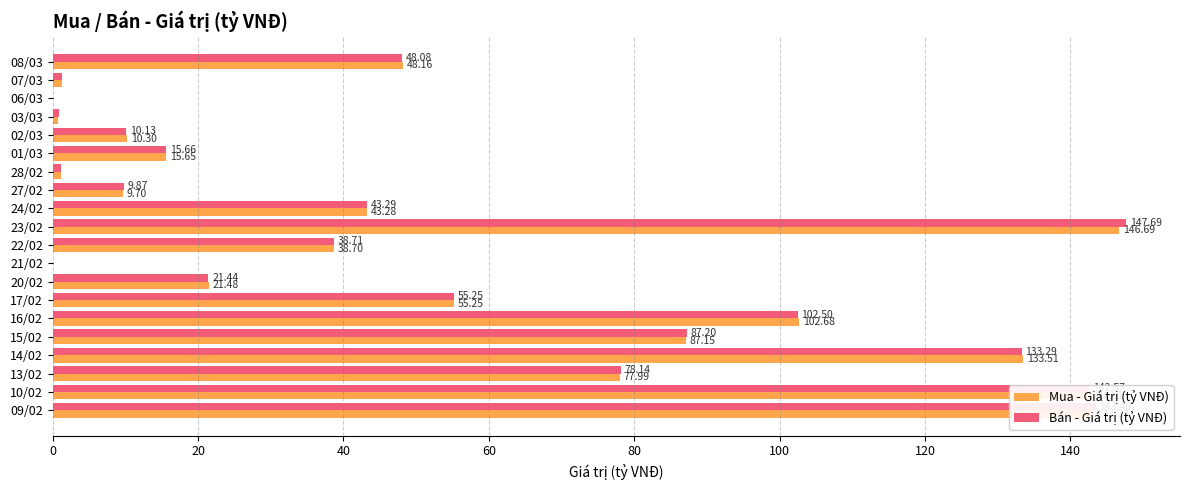

Which series changed the most between 23/02 and 16/02?

Bán - Giá trị (tỷ VNĐ)